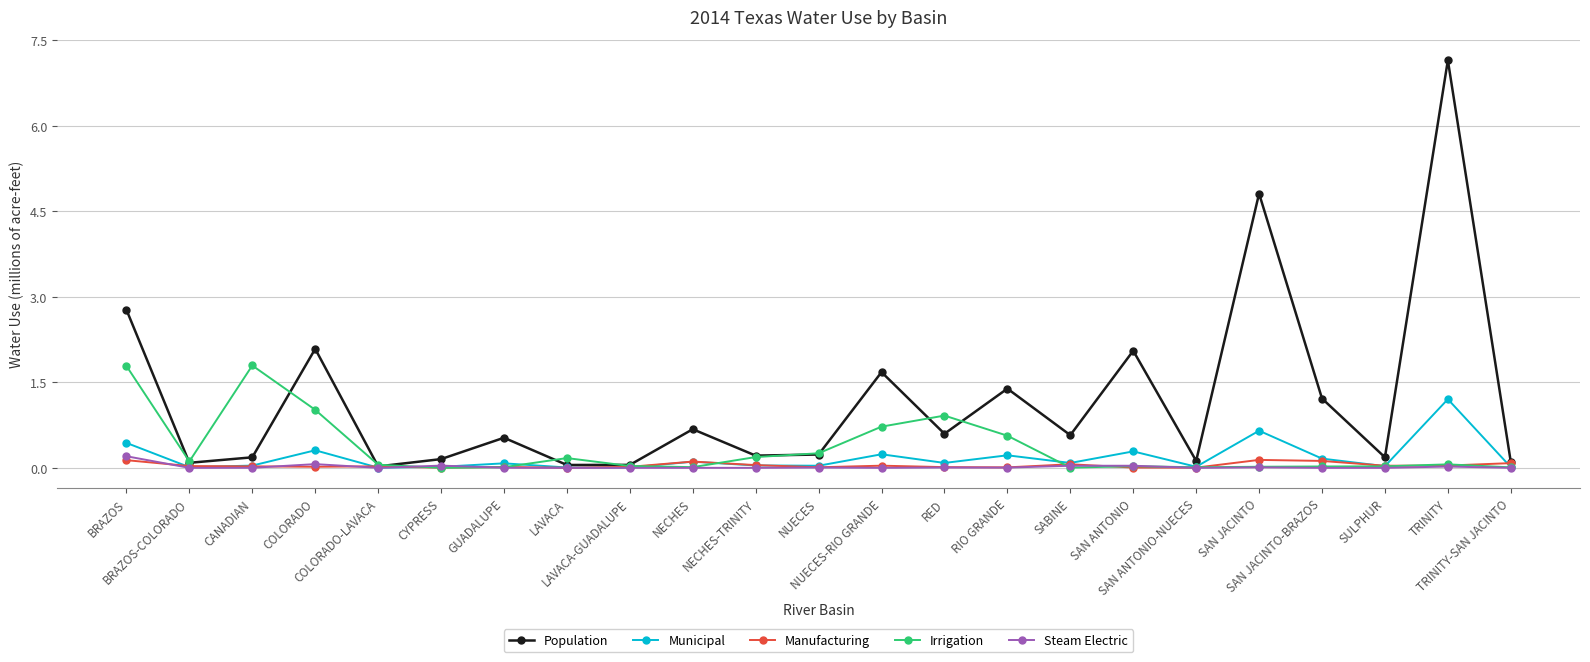

Which label corresponds to the largest value in the chart?

TRINITY